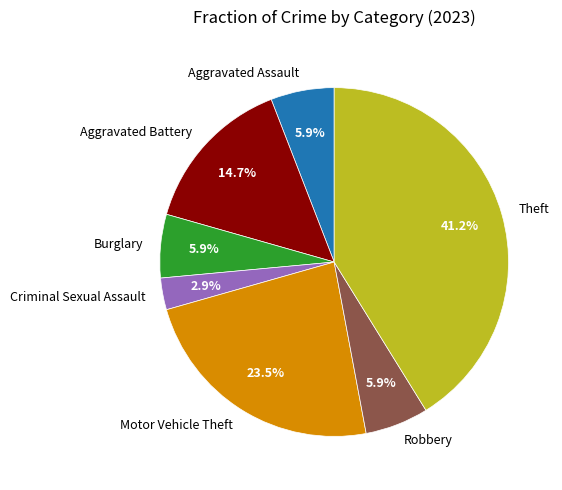

Which category has the biggest portion of the pie?

Theft